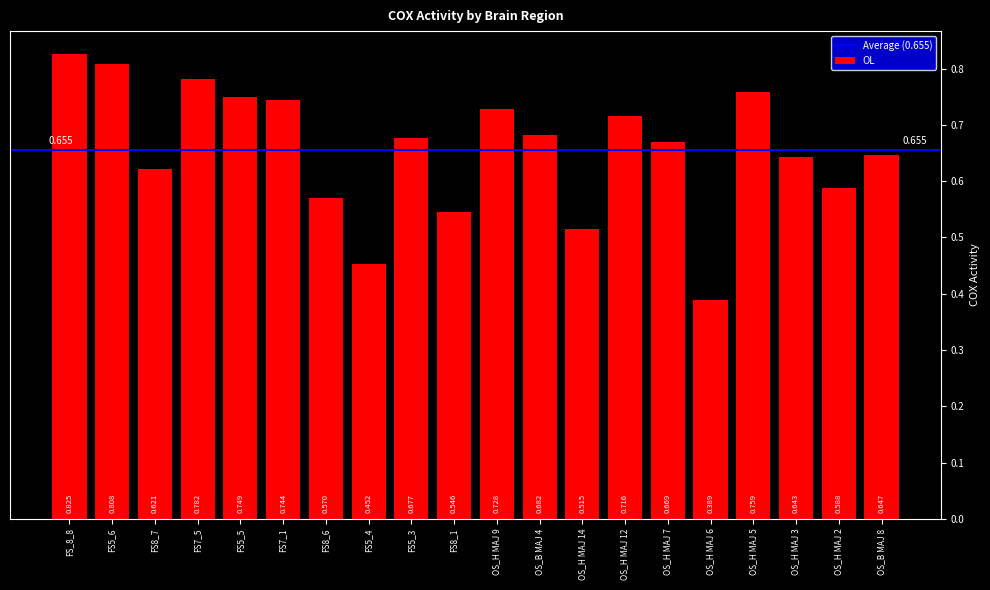

Does the chart contain any negative values?

No